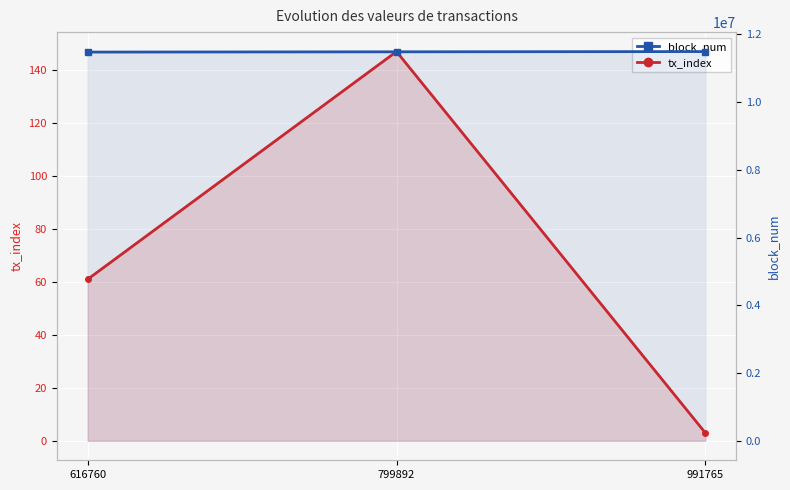

What is the difference between the maximum and minimum values in the tx_index series?

144